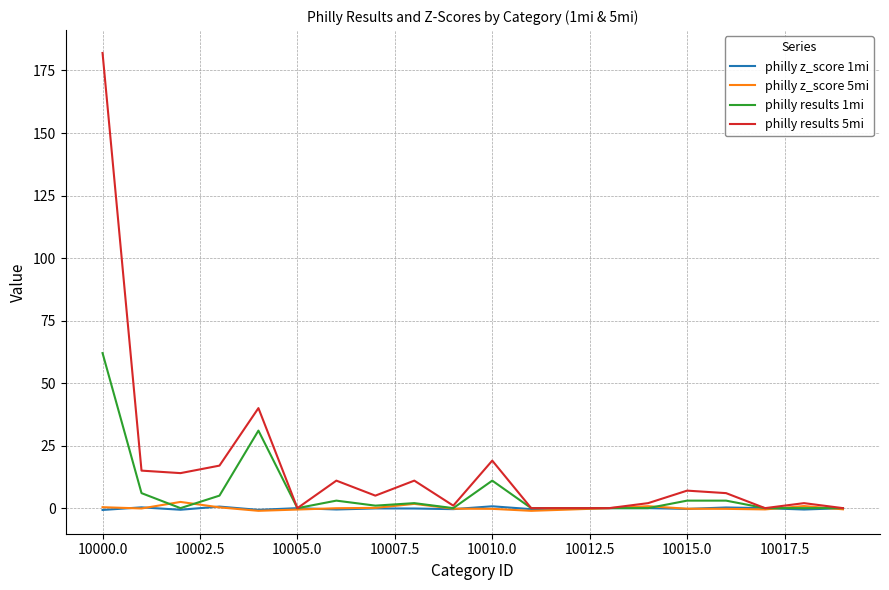

What is the highest value of the philly results 1mi series?

62.0